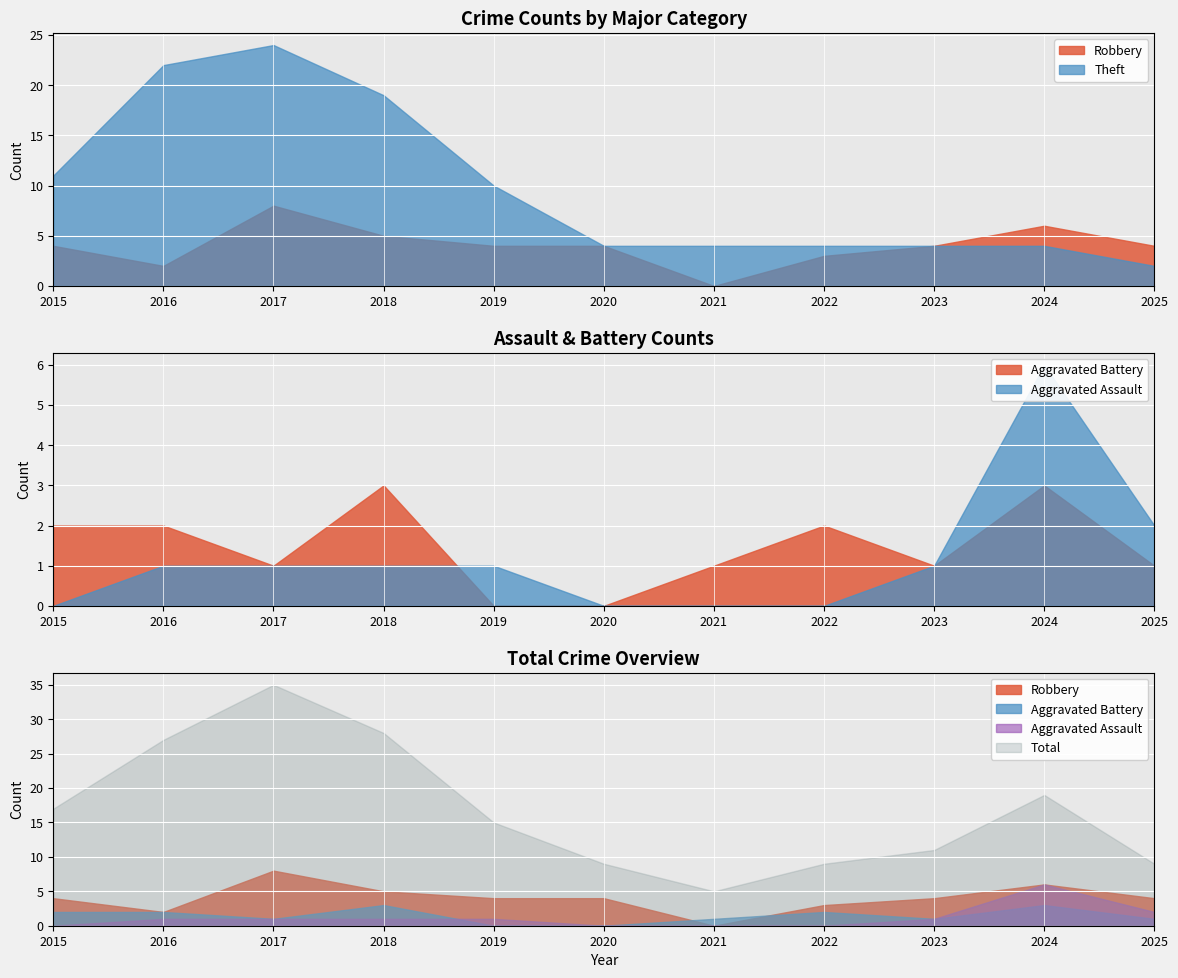

How many lines are shown in the chart?

5